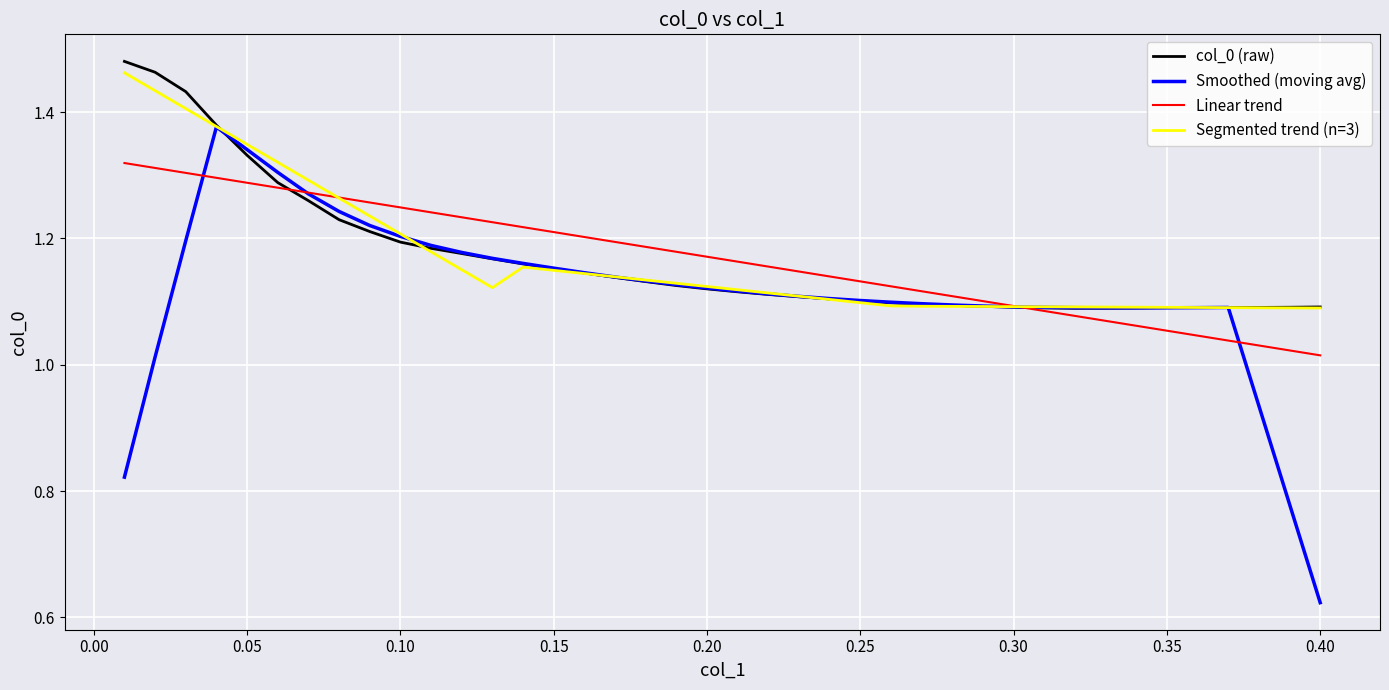

How many Segmented trend (n=3) values are between 1 and 2?

40